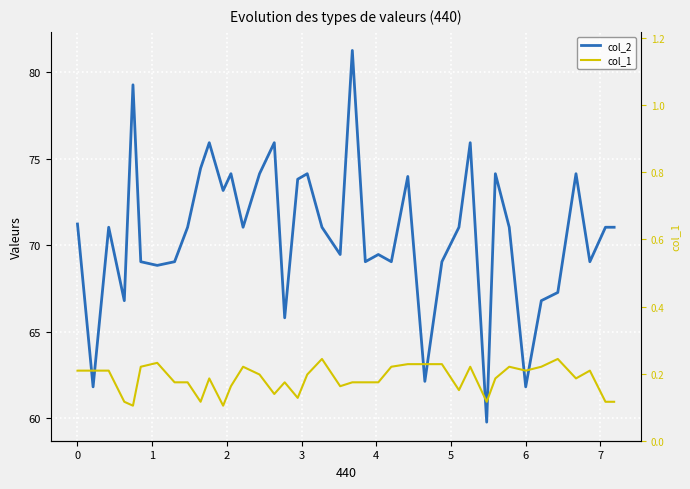

At how many categories does at least one series exceed 26?

40